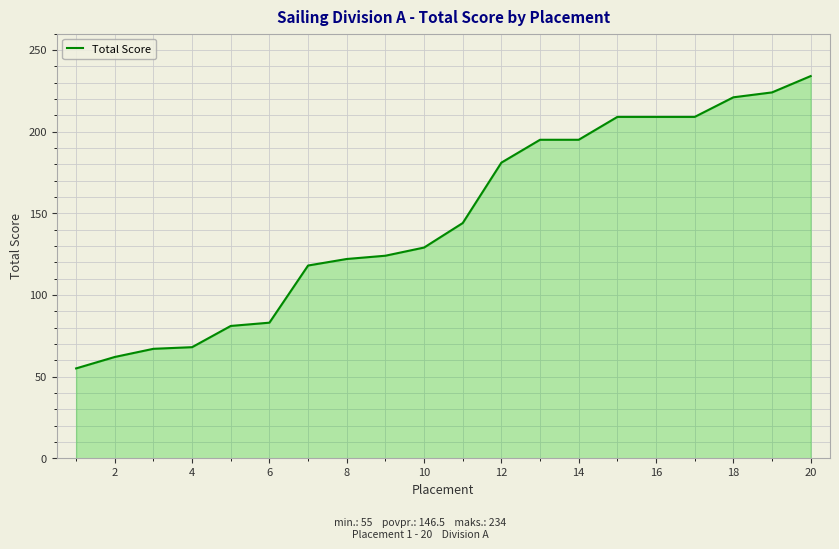

What is the greatest value displayed?

234